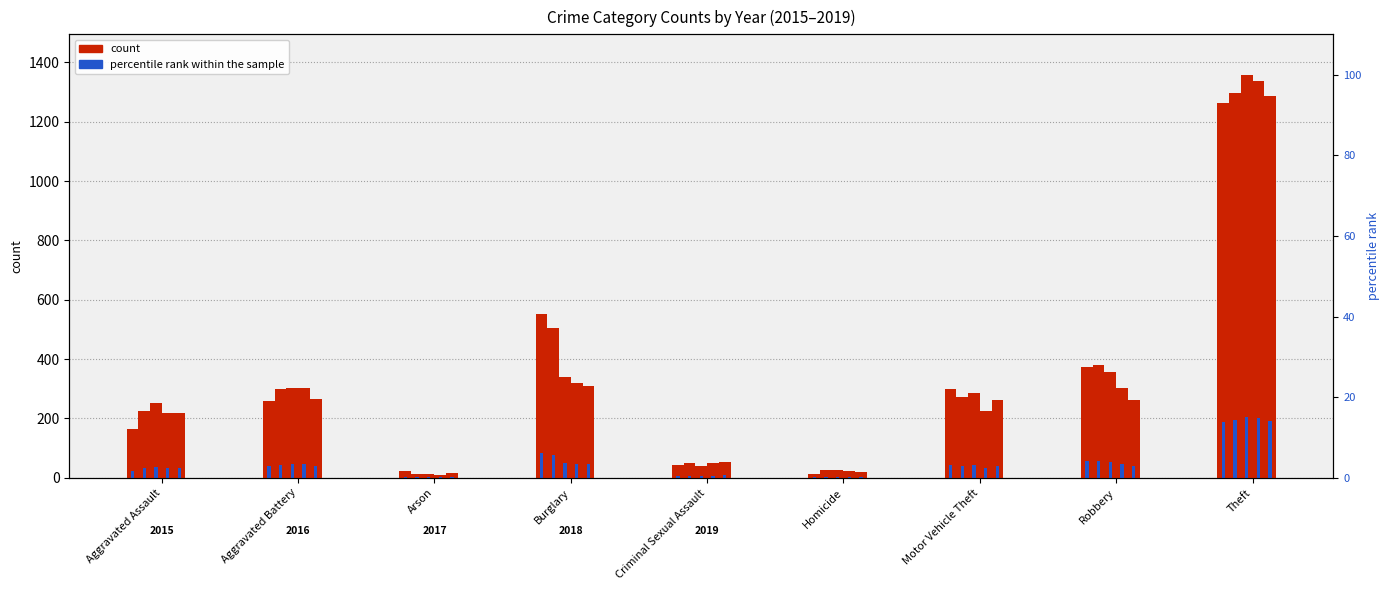

The 2016 series shows 82.0 at Criminal Sexual Assault. True or false?

False